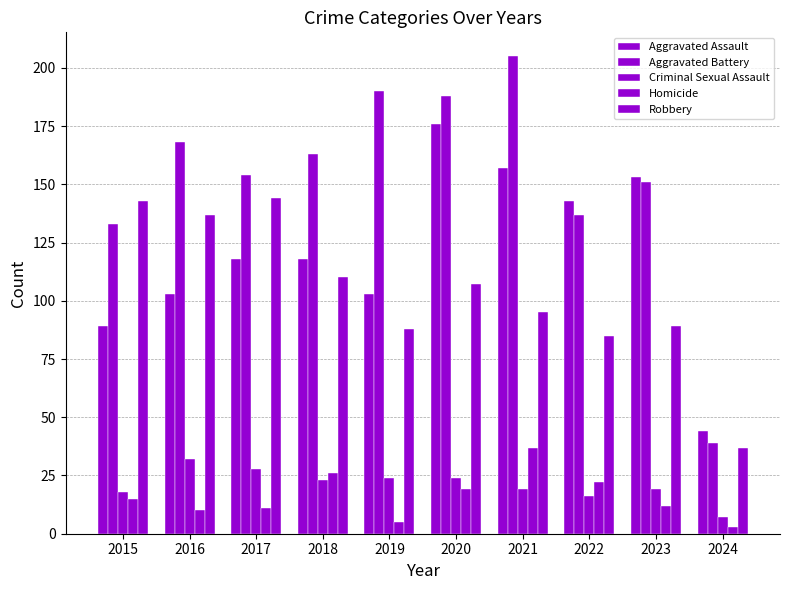

Is it true that Robbery equals 137 at 2016?

True